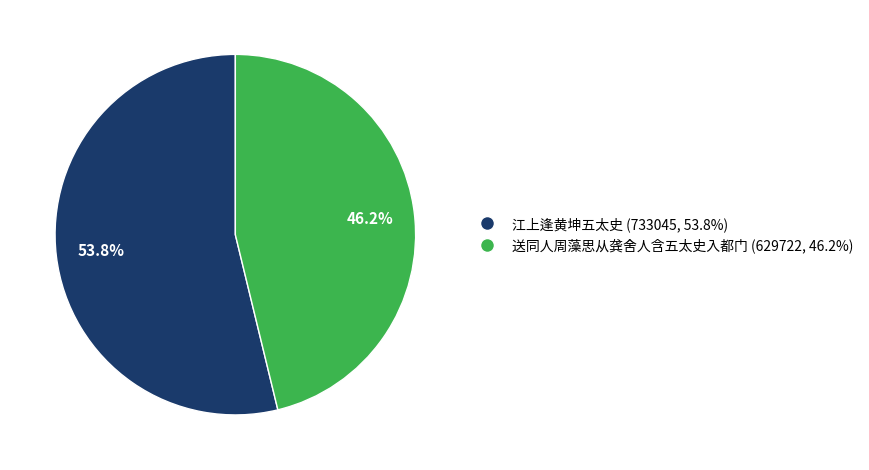

Which slice is the largest?

江上逢黄坤五太史